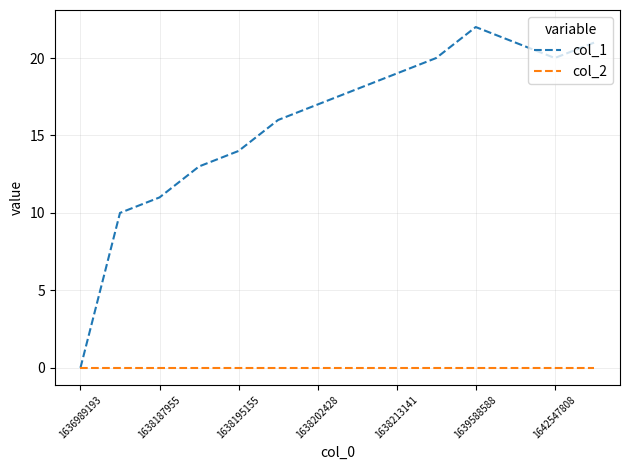

List the series in order of their peak value, highest first.

col_1, col_2